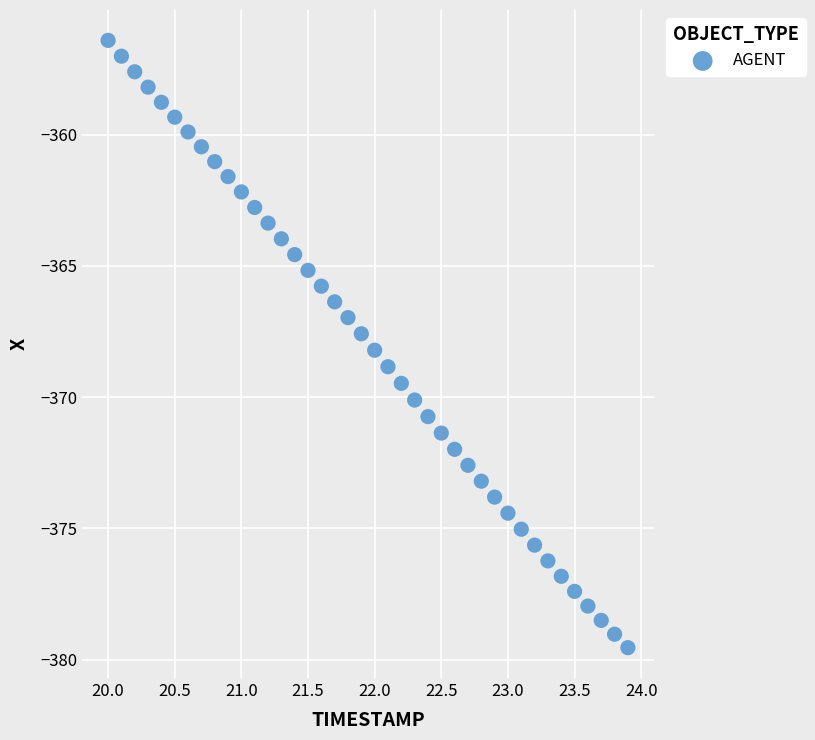

What is the range of X values (max minus min)?

3.9